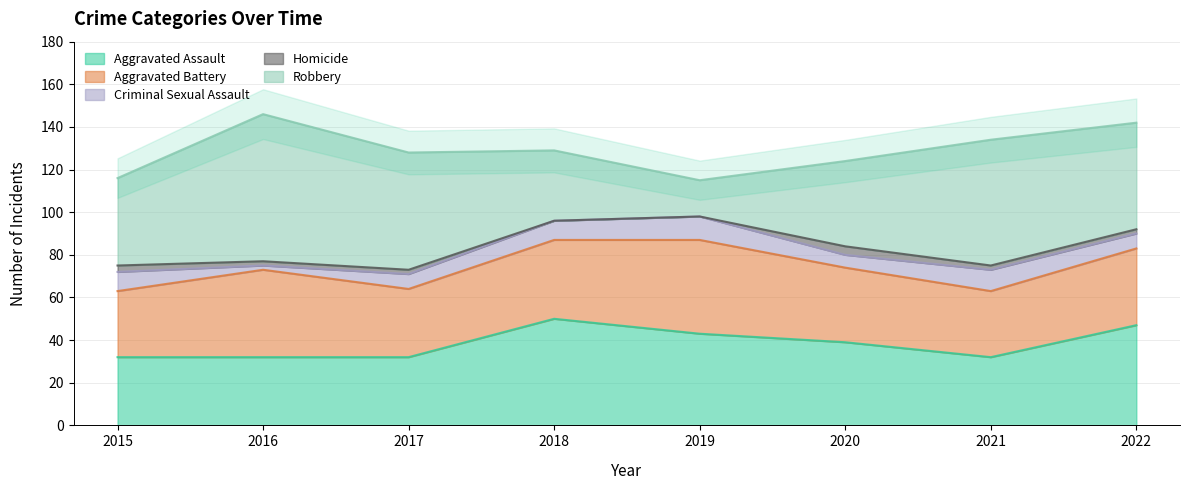

What is the average value of the Criminal Sexual Assault series?

8